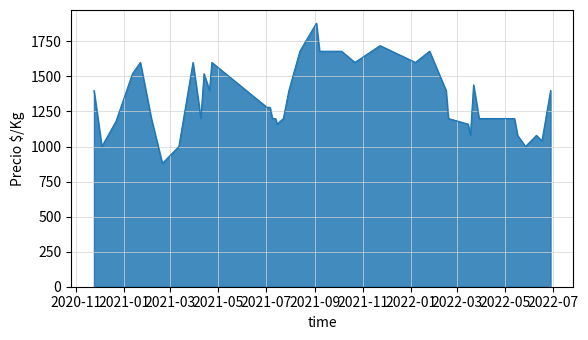

What is the difference between the maximum and minimum values?

1000